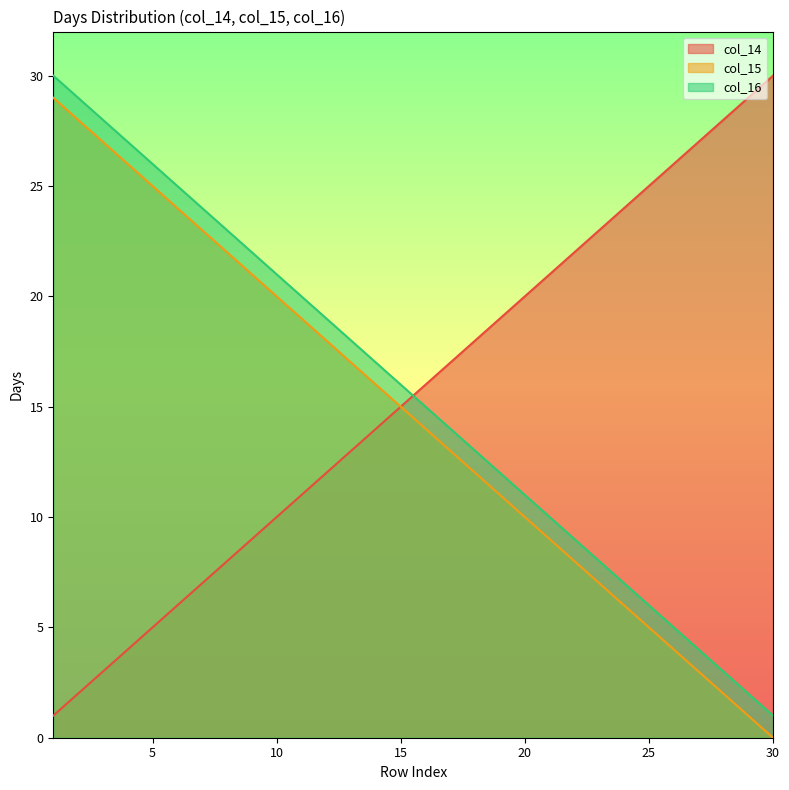

Which category has the lowest value in the col_14 series?

1